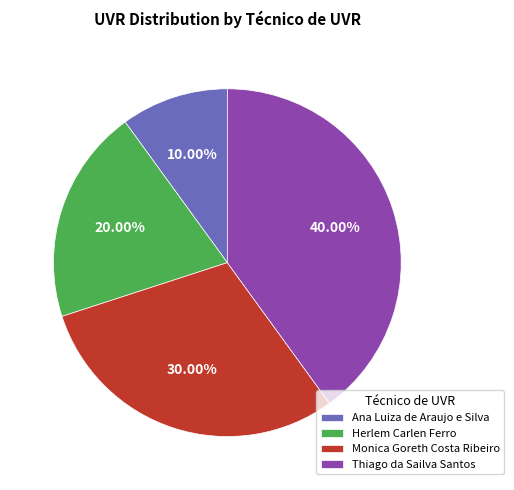

True or false: Monica Goreth Costa Ribeiro accounts for 30% of the total.

True